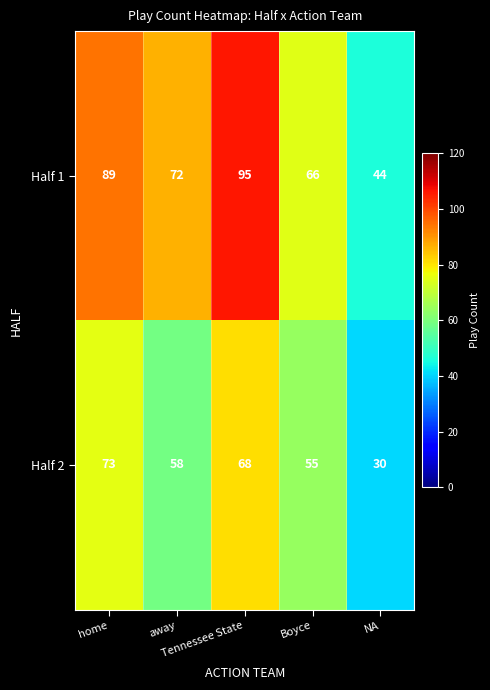

At which category does the chart reach its minimum across all series?

NA